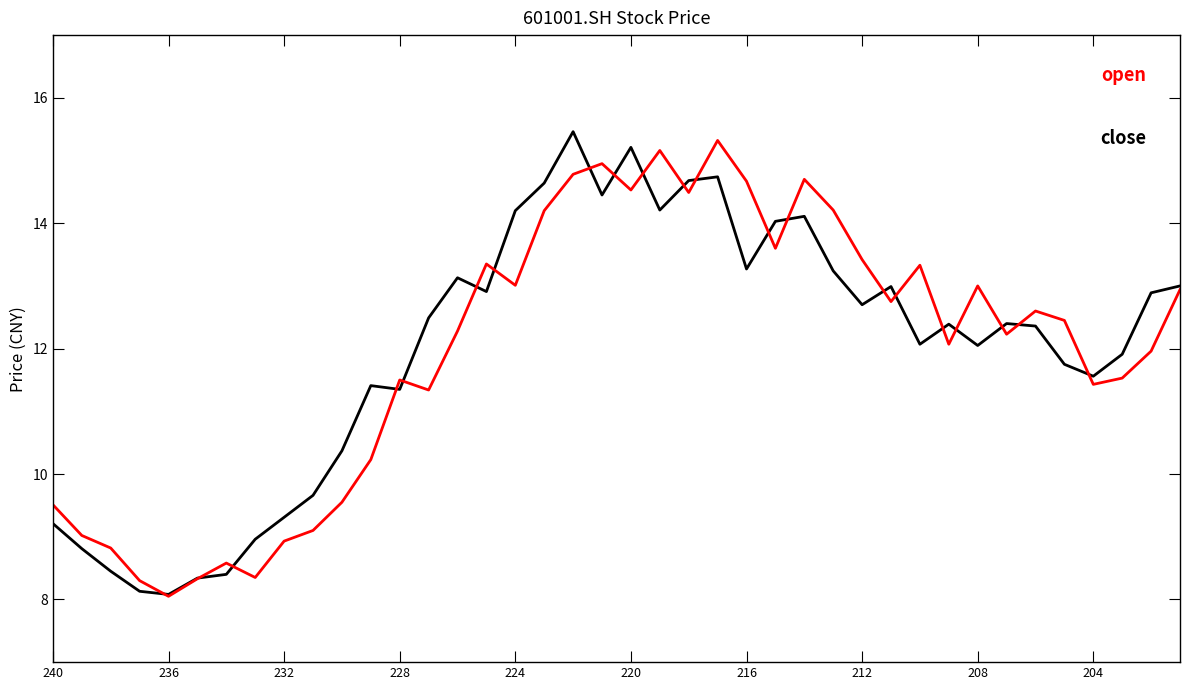

What is the minimum value shown in the chart?

8.1